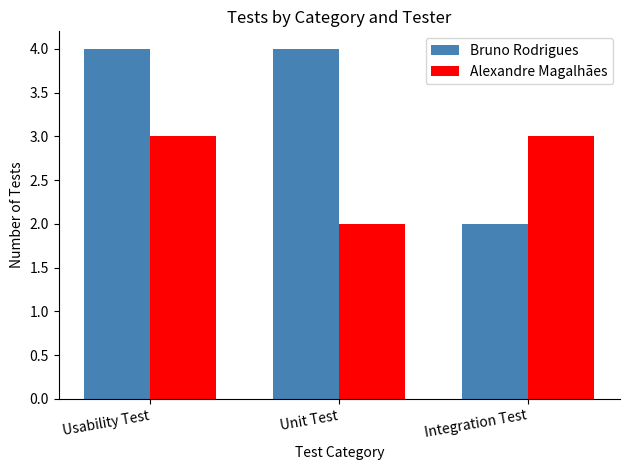

What is the value of the Alexandre Magalhães bar at the 1st from the left?

3